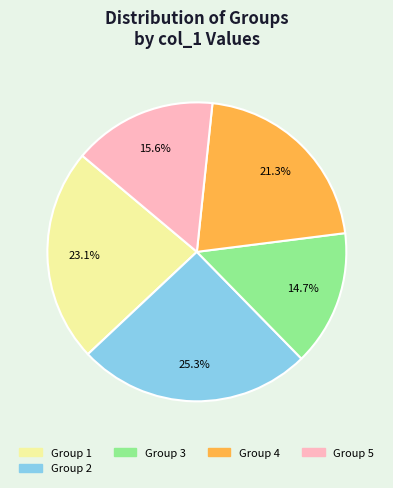

Does any single category account for the majority?

No